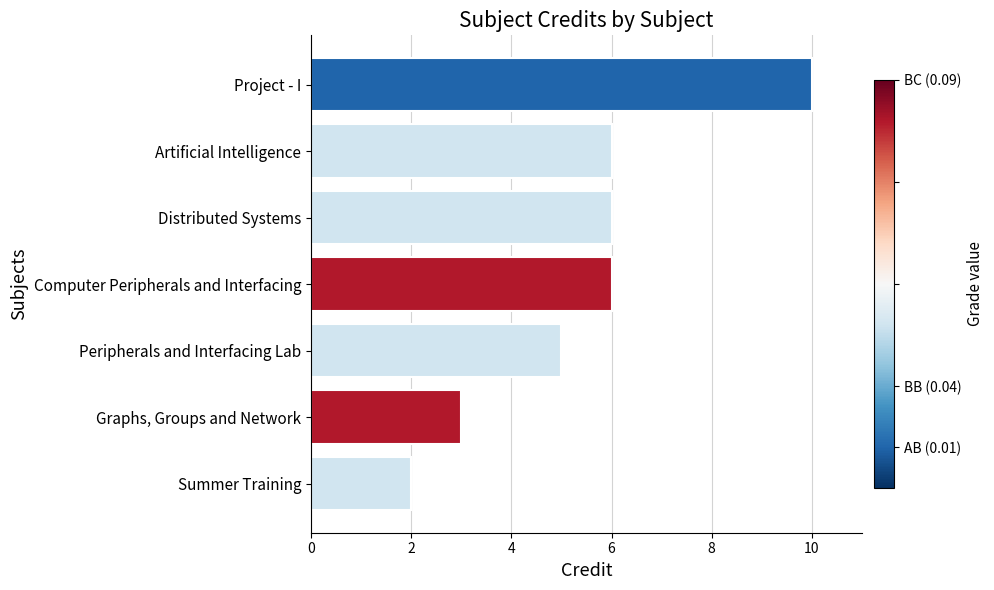

Reading bottom to top, list all the values displayed in this chart.

2	3	5	6	6	6	10